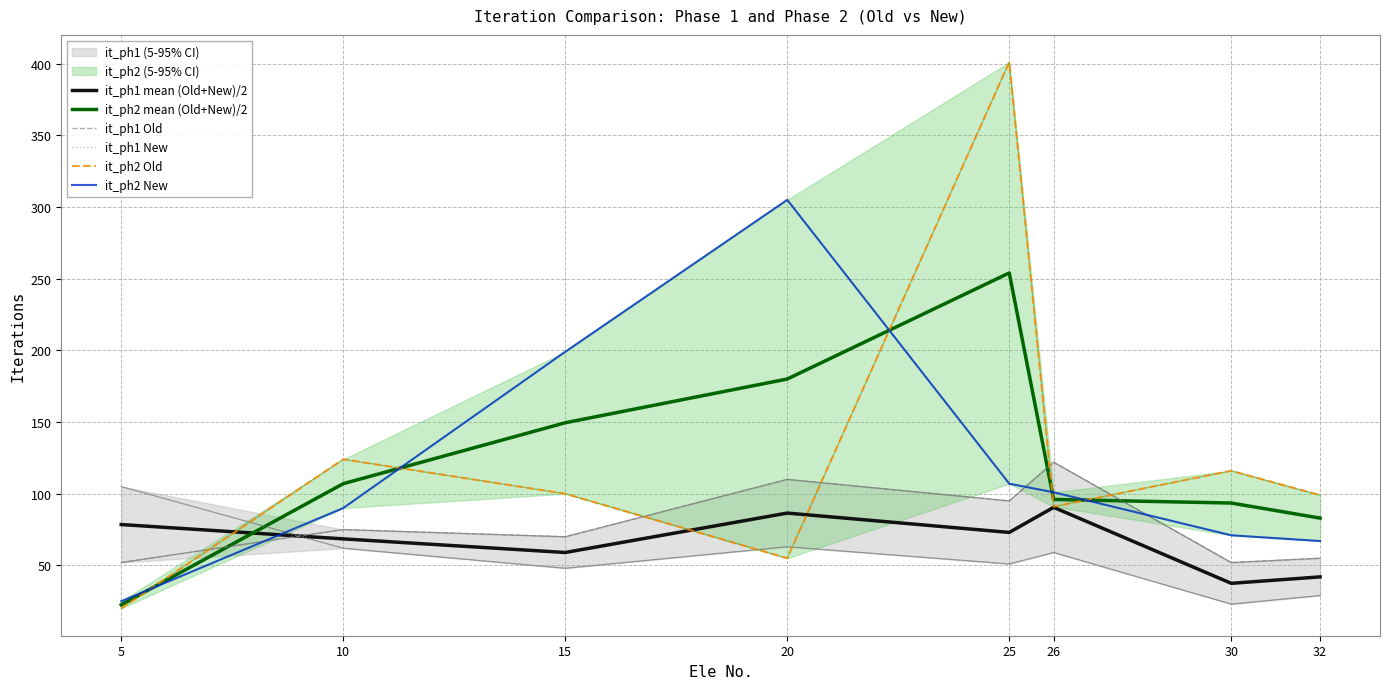

How many values in the it_ph2 mean (Old+New)/2 series exceed 107?

3